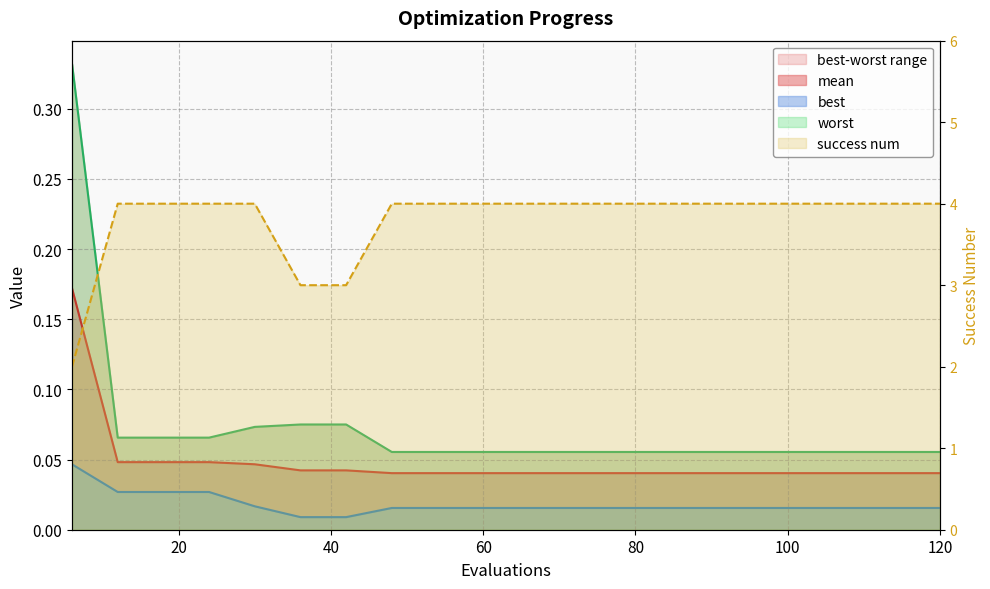

True or false: worst has a value of 0.1 at 48.

True